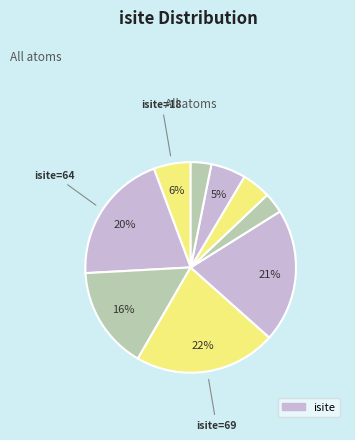

How many slices are in this pie chart?

9